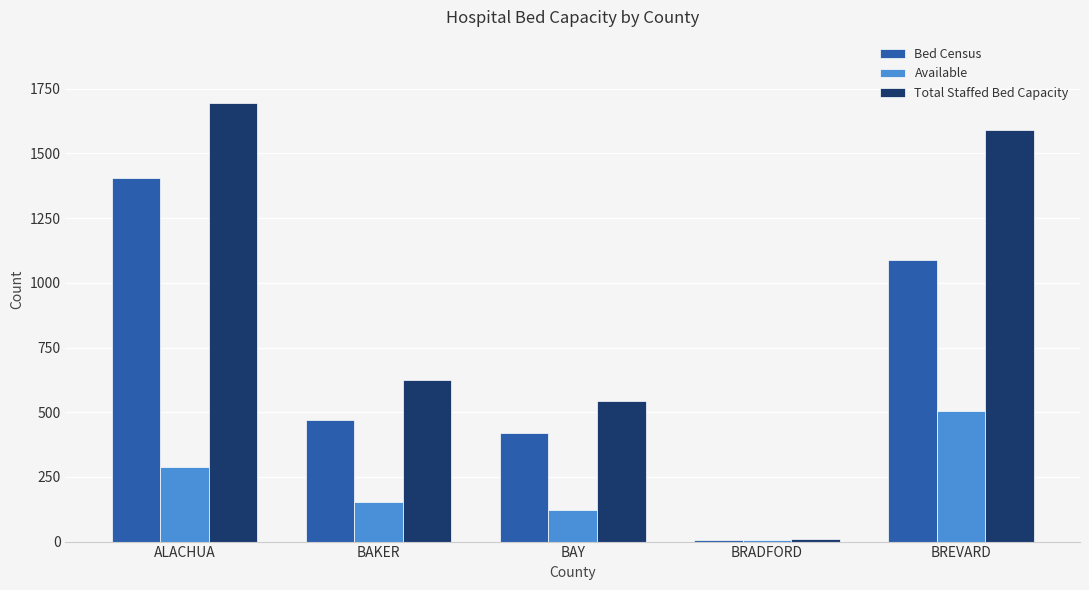

The value of Available at BAY is 123. True or false?

True